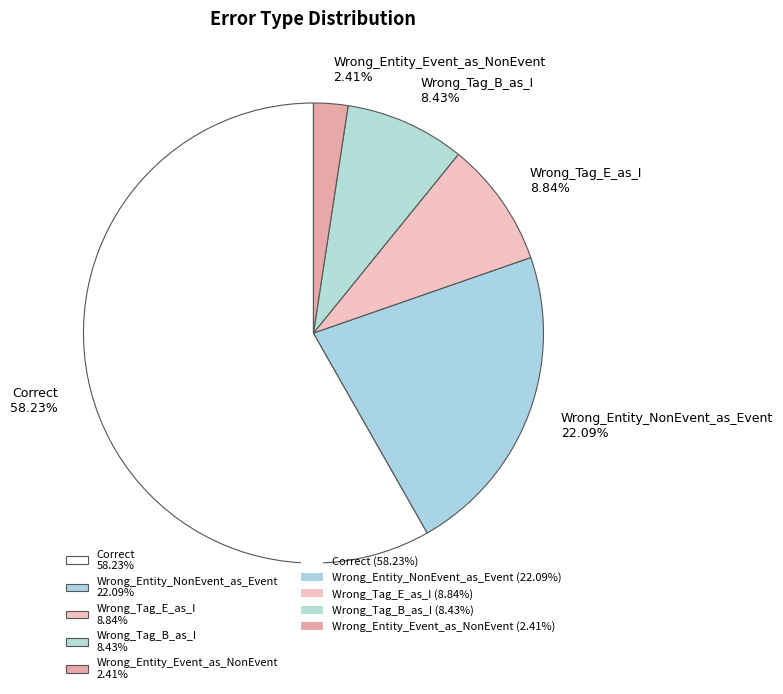

Which category accounts for the majority?

Correct